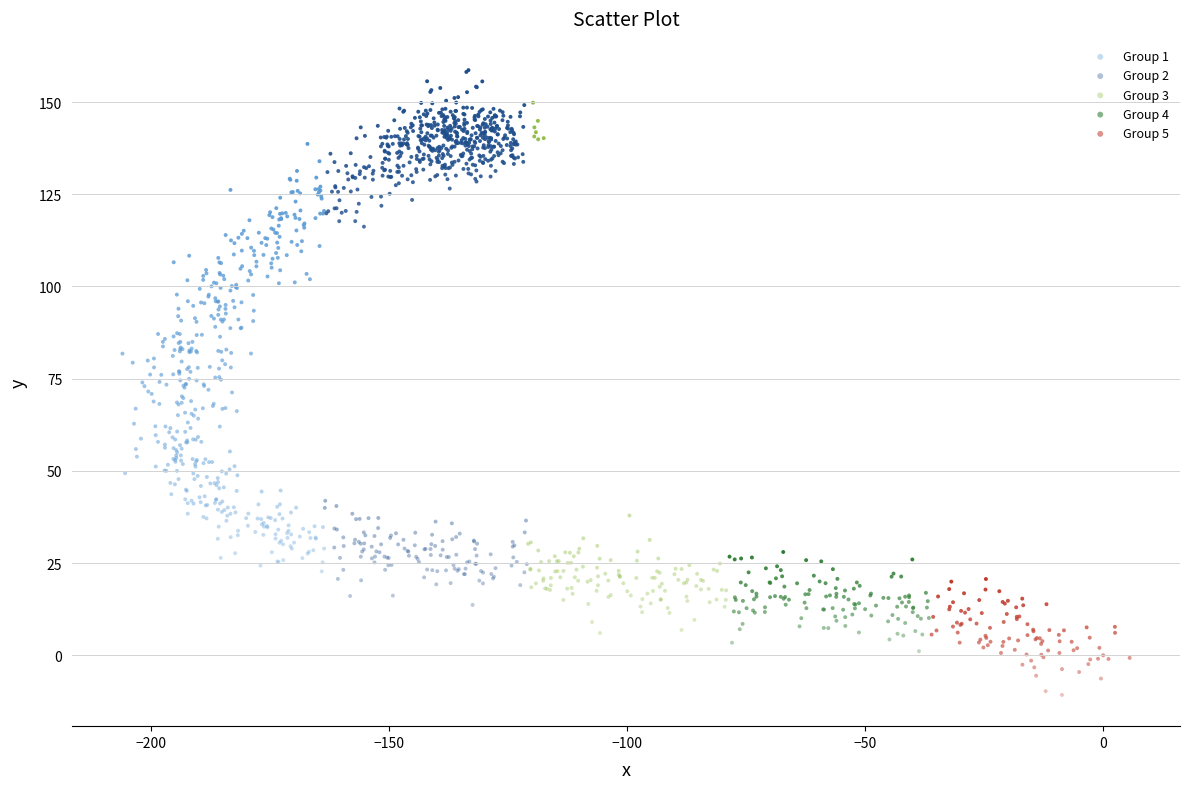

Which series contains the lowest Y value?

Group 5